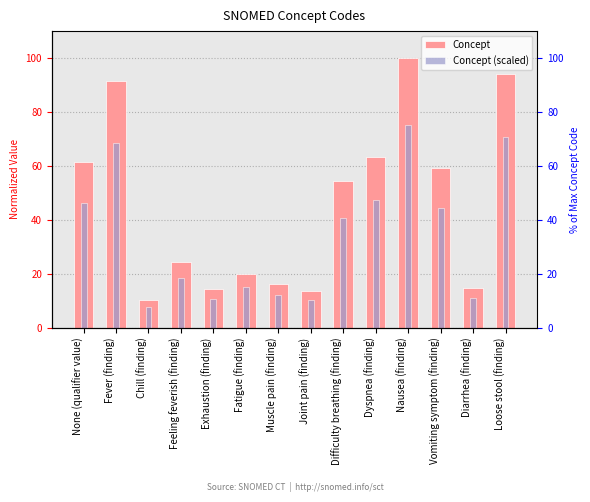

Is the value of Concept (scaled) at Dyspnea (finding) greater than the value of Concept at Dyspnea (finding)?

No